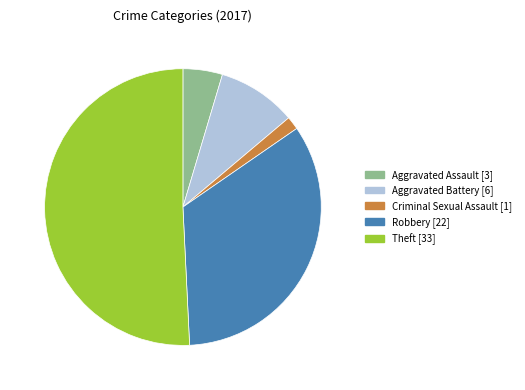

Which slice is the smallest?

2%